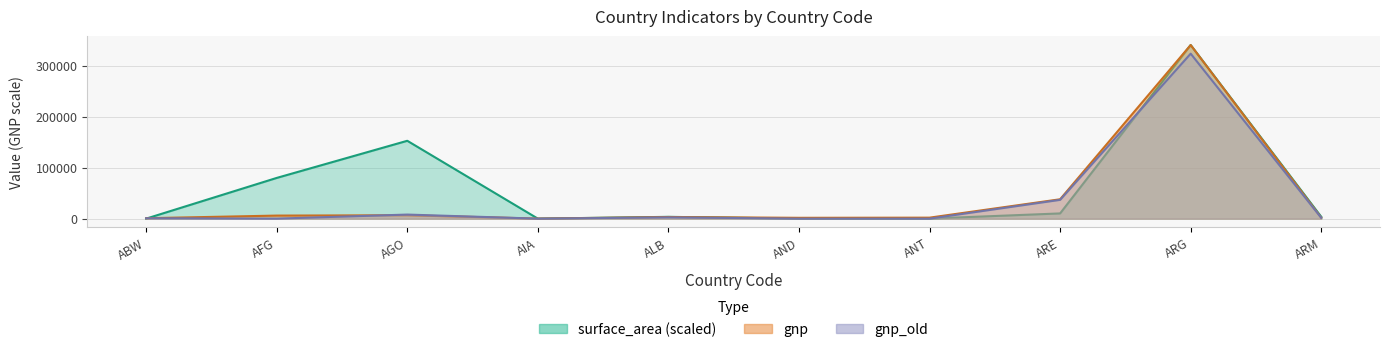

What position from the left is ARE?

8